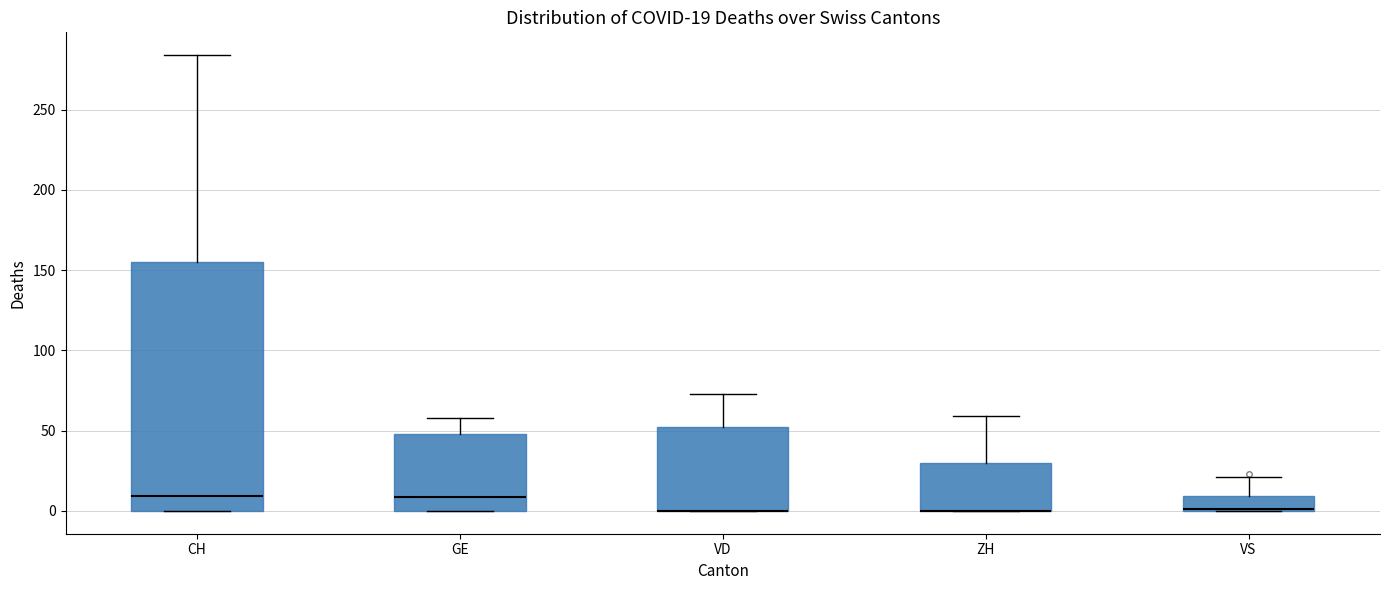

Which box is the tallest, from its lower edge to its upper edge?

CH